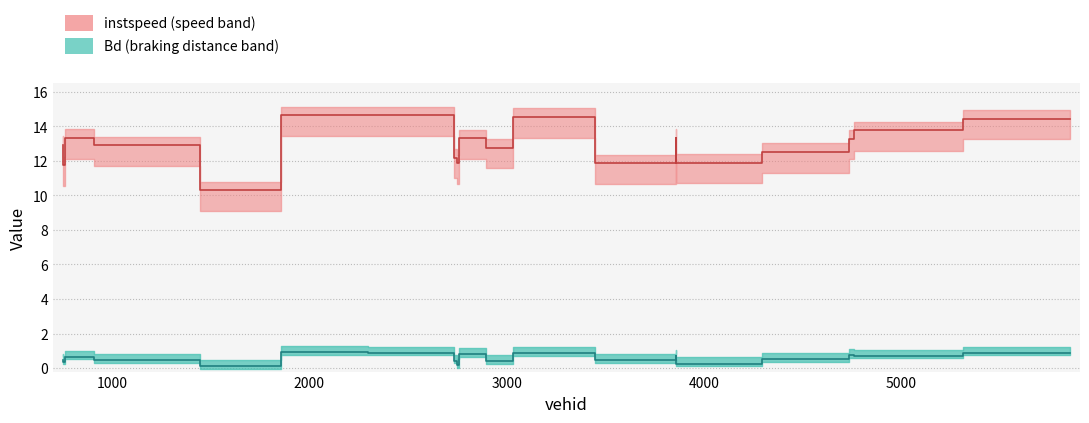

Is it true that Bd equals 0.9 at 2731.0?

True